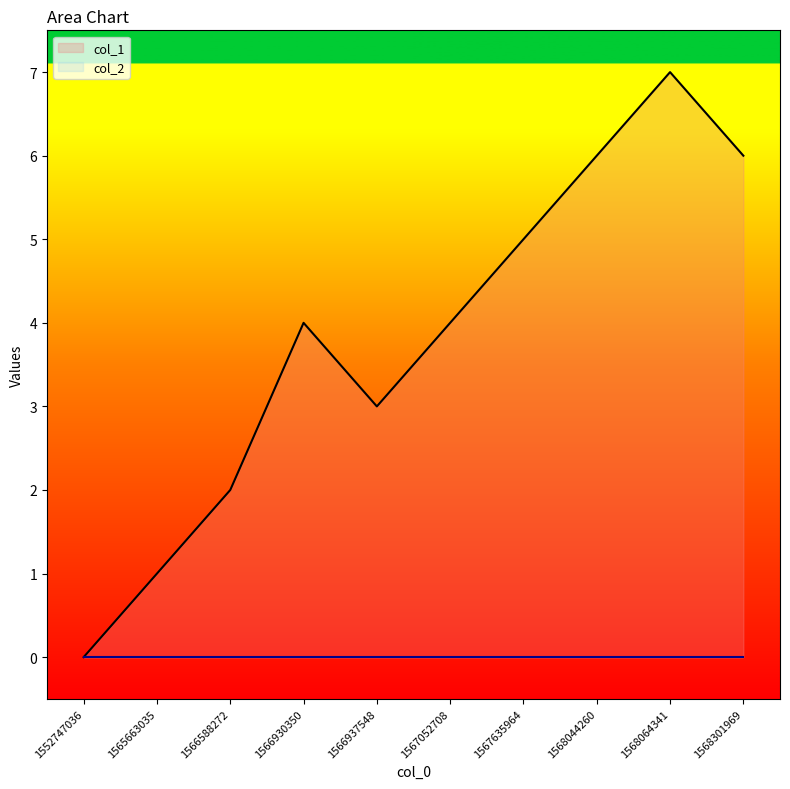

True or false: the data shows 3 at 1567052708.

False